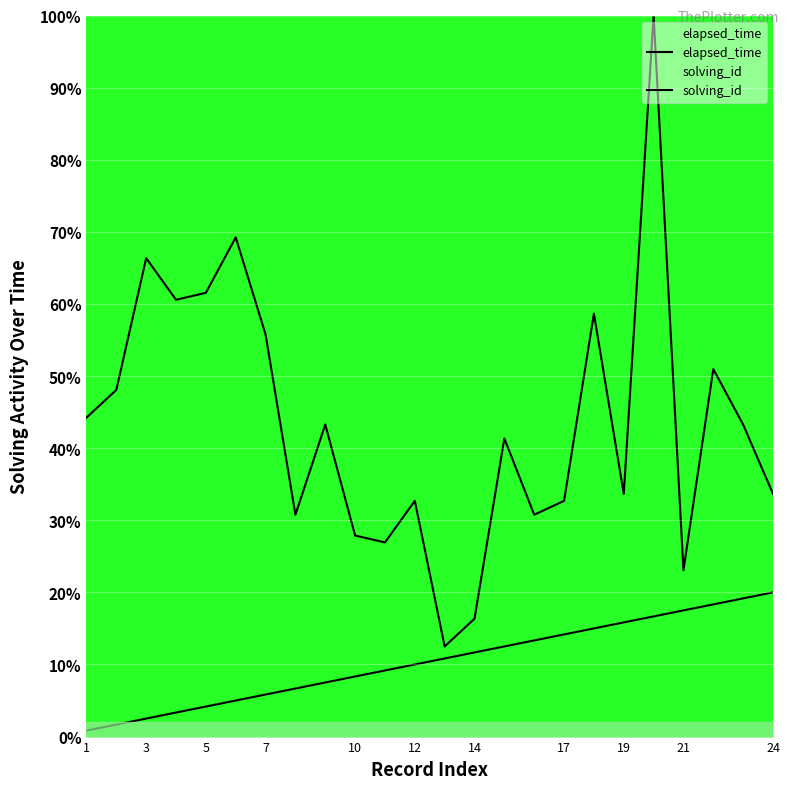

Is this an area chart (filled region under the line)?

No